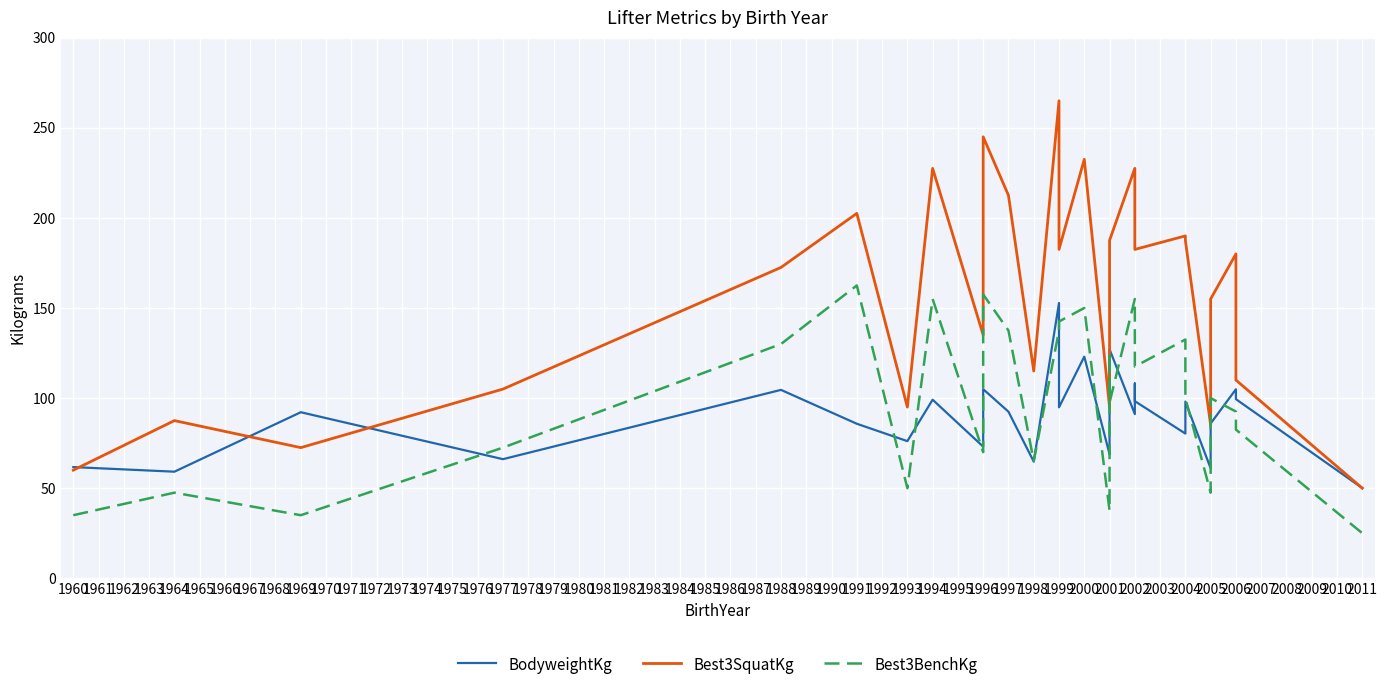

Rank the series by their average value, from lowest to highest.

BodyweightKg, Best3BenchKg, Best3SquatKg